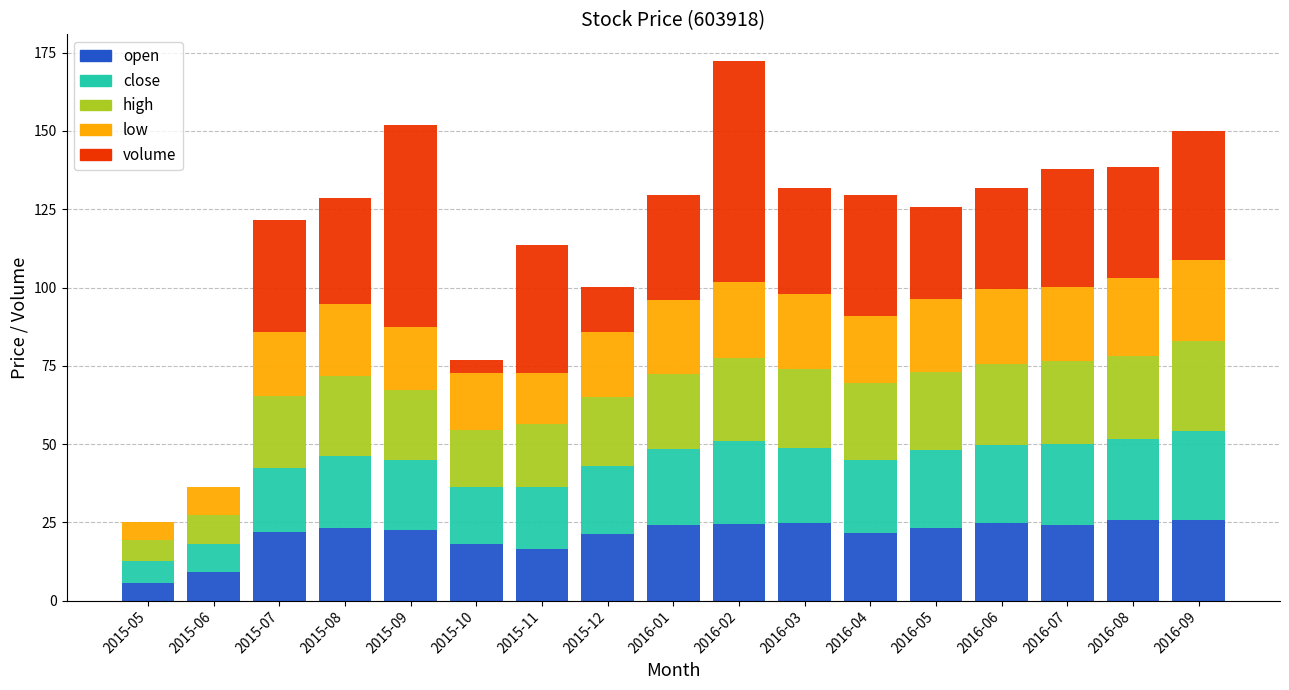

At which category is the sum across all series the highest?

2016-02